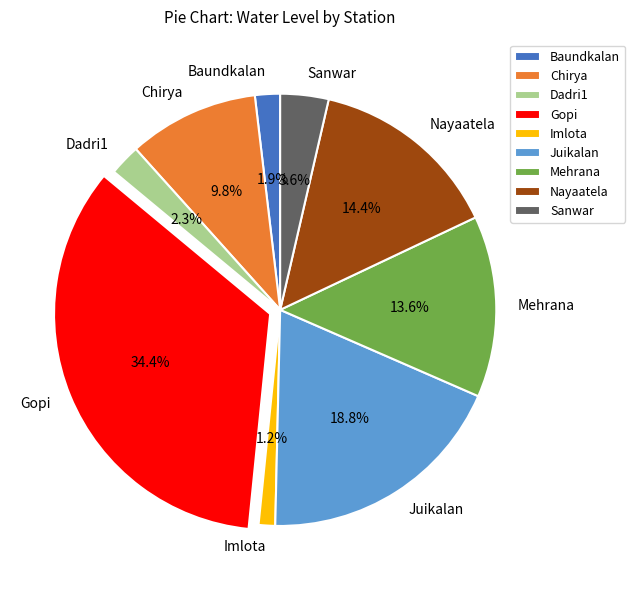

What is the ratio of the value at Juikalan to the value at Mehrana?

1.4